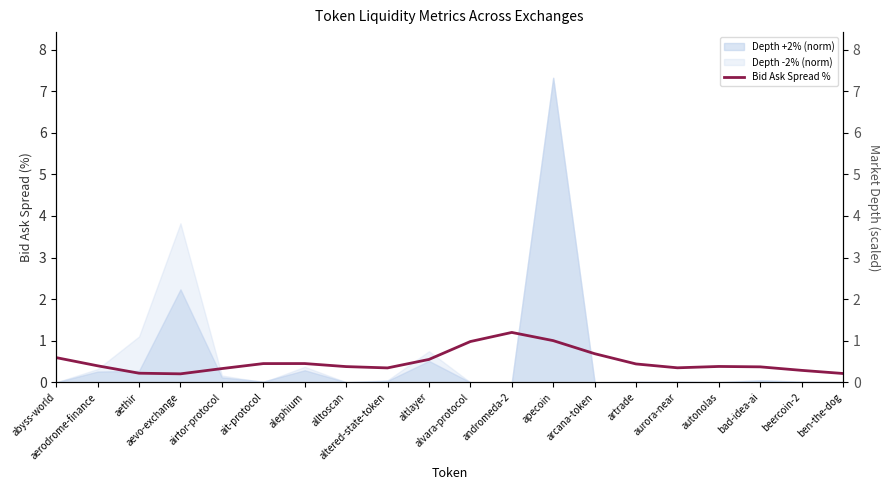

What position from the left is alvara-protocol?

11